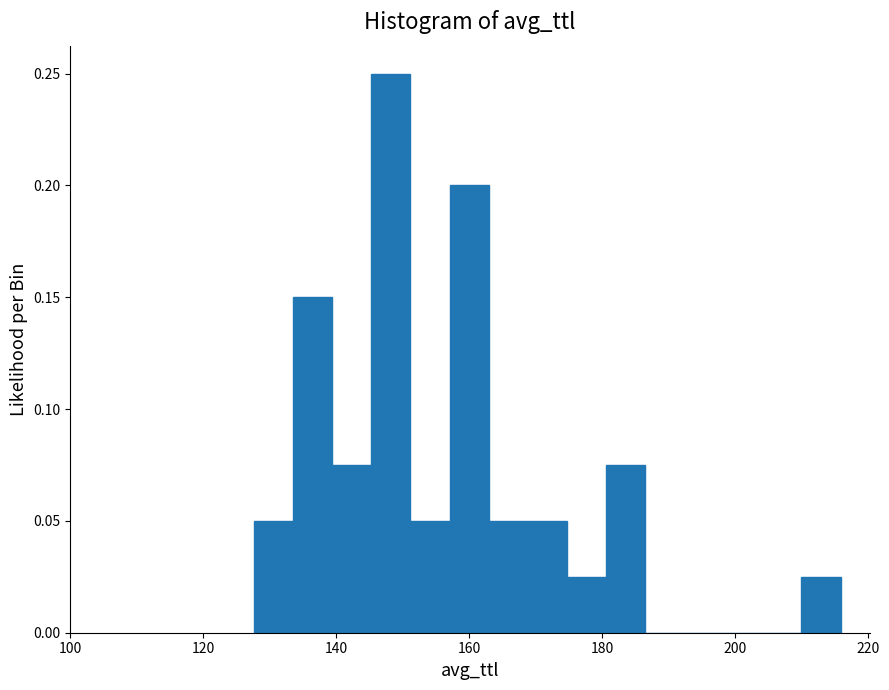

Around what value on the x-axis is the tallest bar? Give the approximate position of its centre, as read against the axis.

148